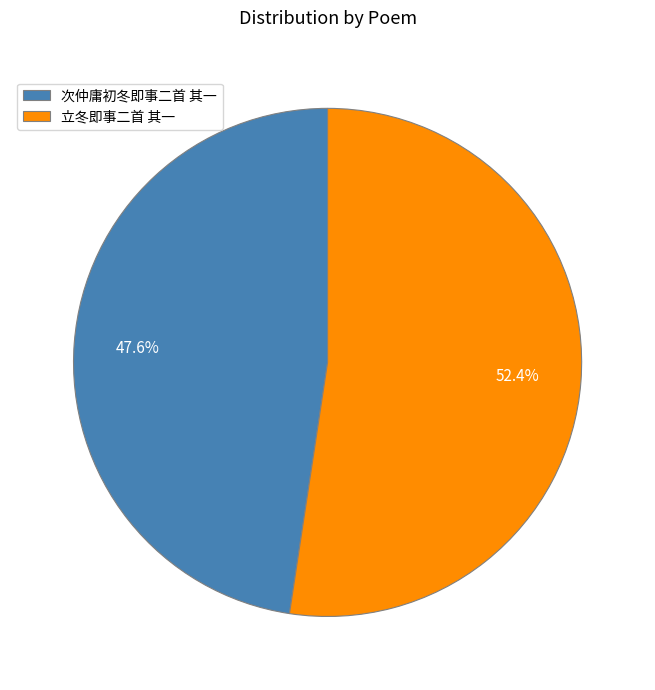

Which category has the biggest portion of the pie?

立冬即事二首 其一